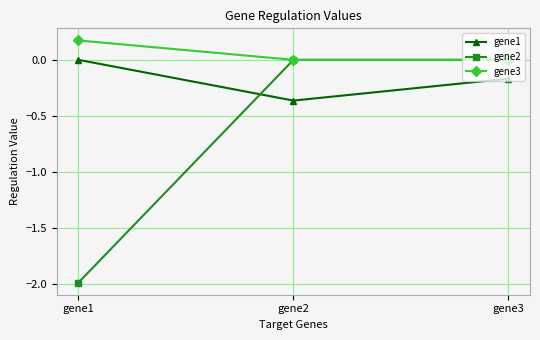

The value of gene2 at gene2 is -0.9. True or false?

False